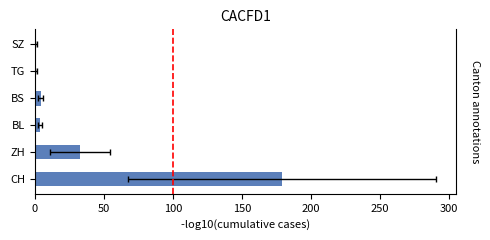

What is the sum of the values at ZH and BL?

36.4